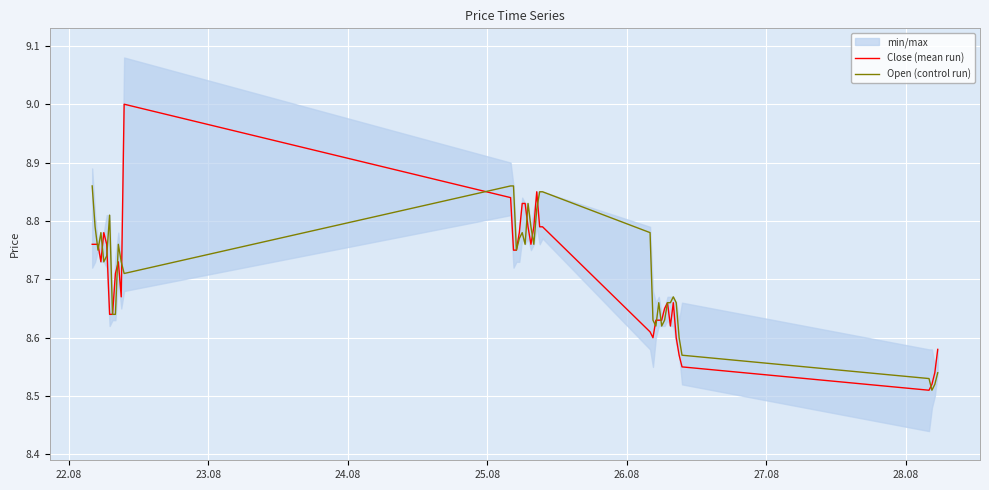

True or false: Close (mean run) has more than 2 interior local peaks.

True